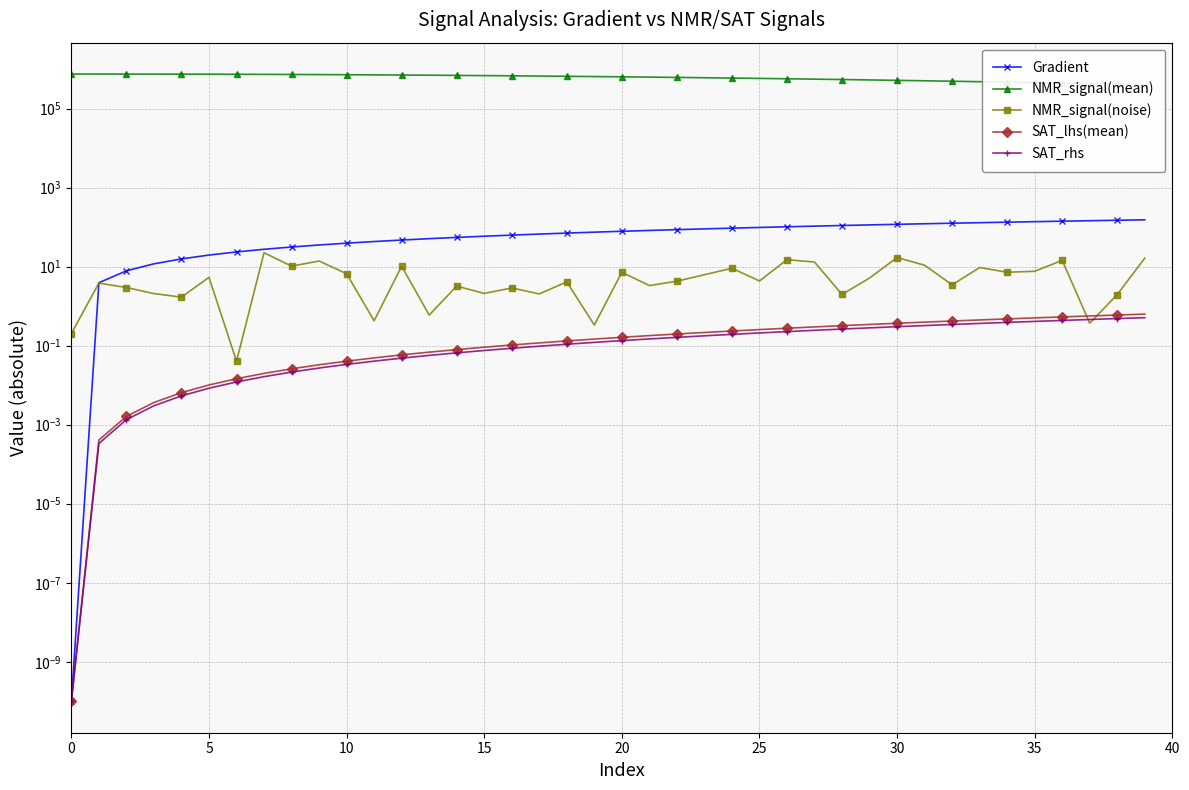

True or false: SAT_lhs(mean) and Gradient intersect in this chart.

False